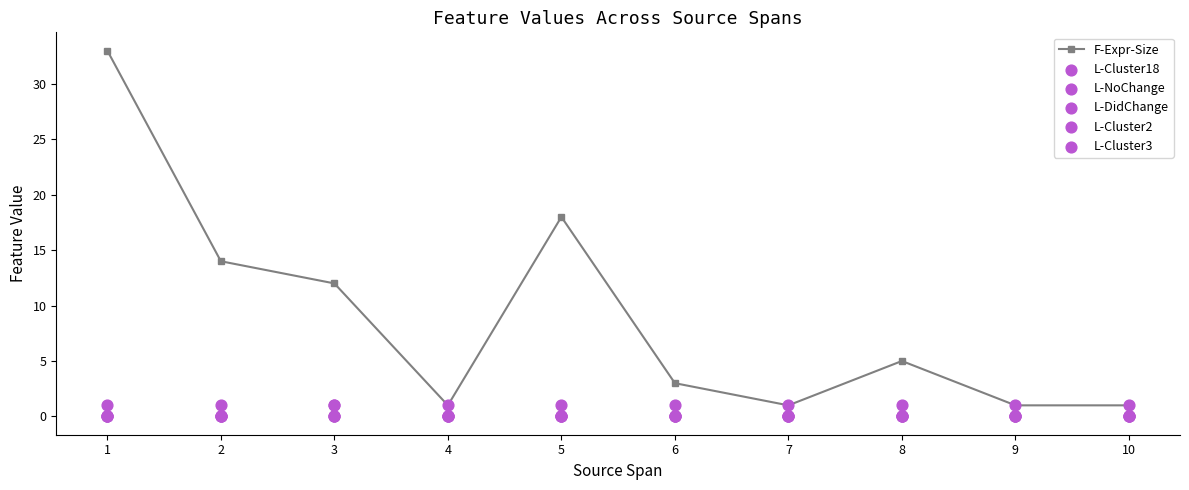

Which series contains the highest Y value?

F-Expr-Size